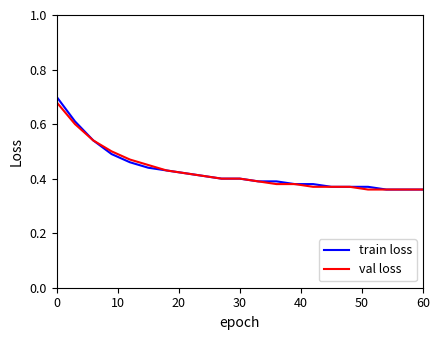

How many lines are shown in the chart?

2